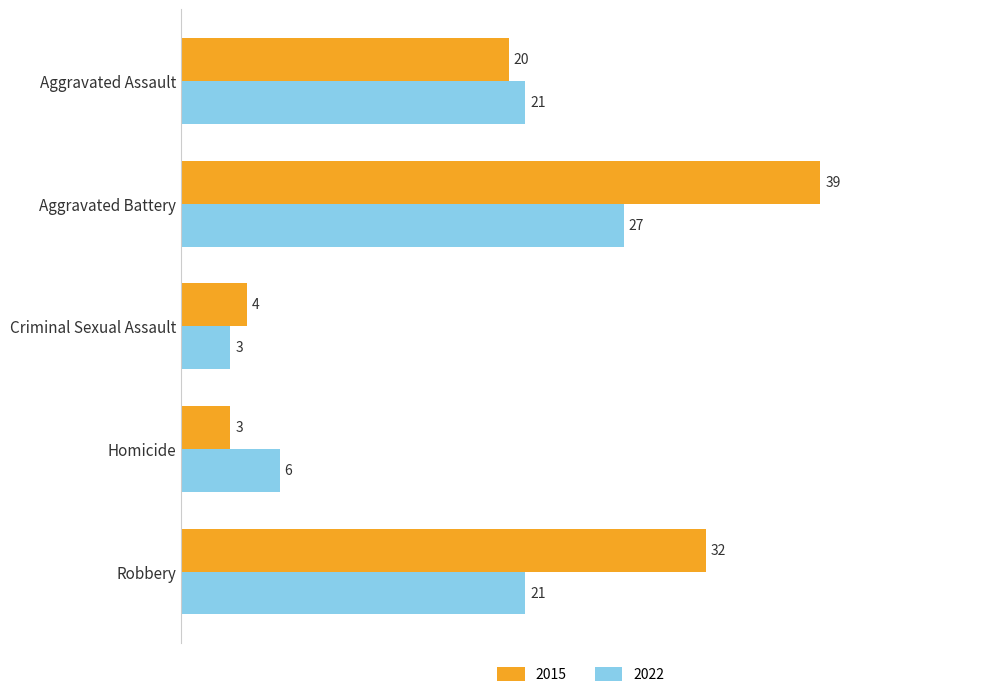

List the series in order of their peak value, lowest first.

2022, 2015